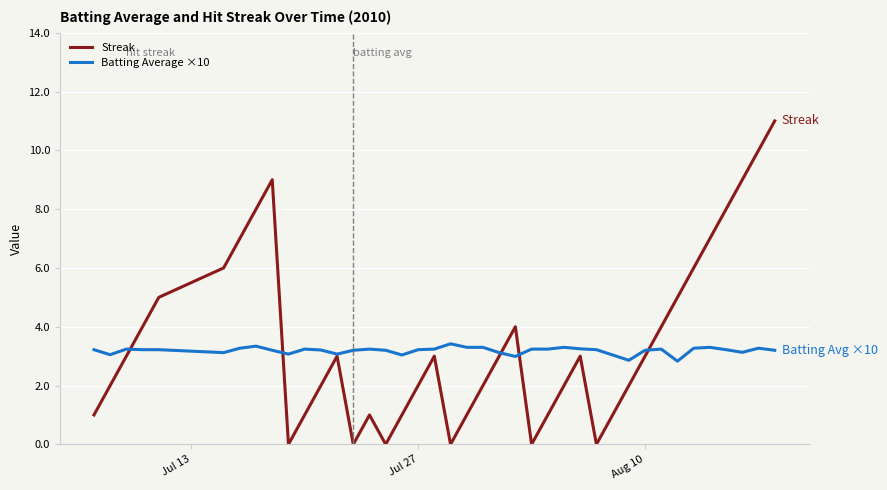

Is this an area chart (filled region under the line)?

No